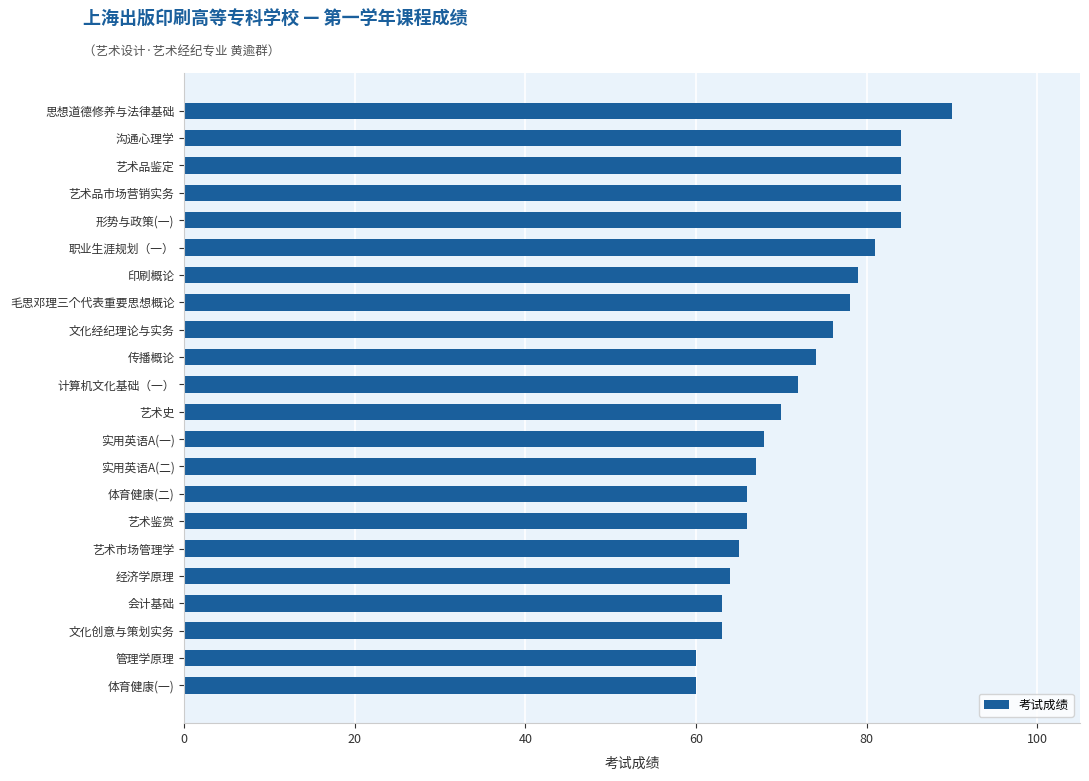

How many data points are less than 72?

11